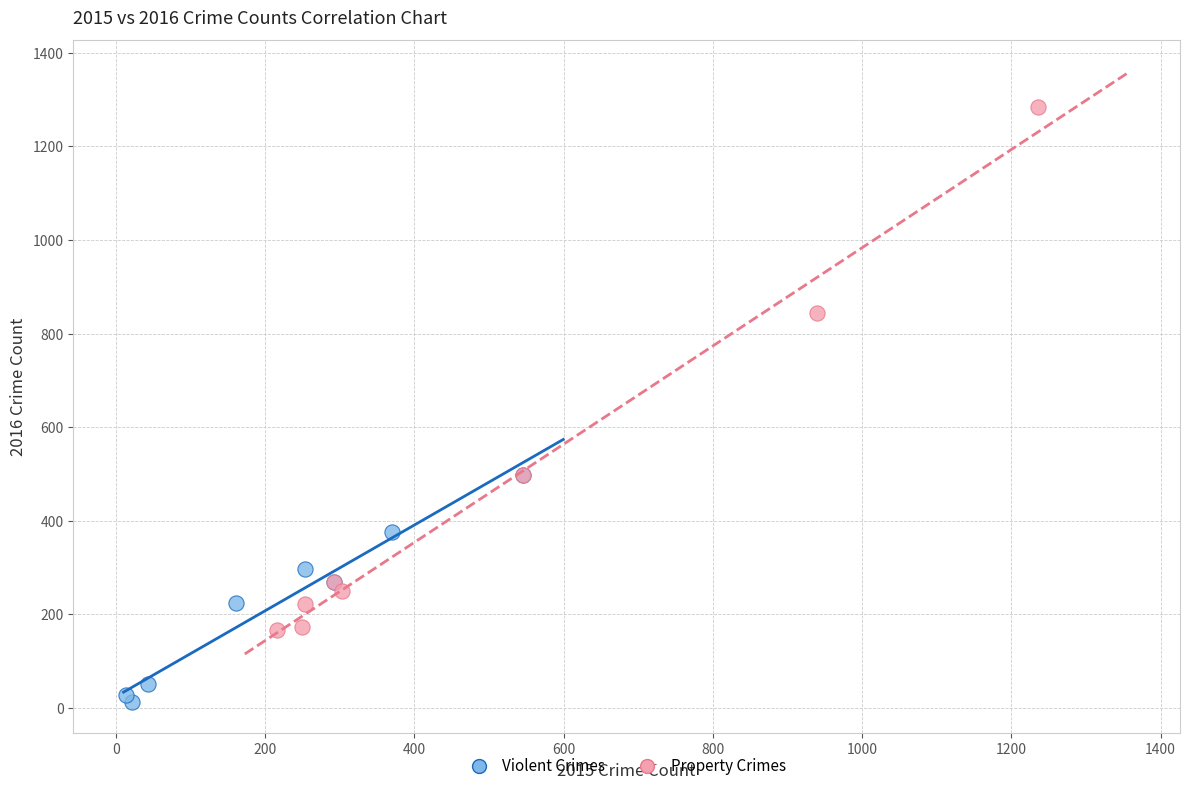

Which series reaches the maximum Y coordinate?

Property Crimes